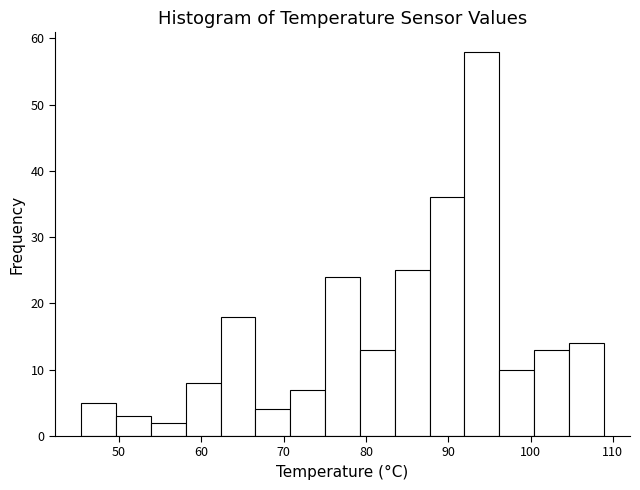

Over which range of the x-axis is the bar tallest?

92 to 96